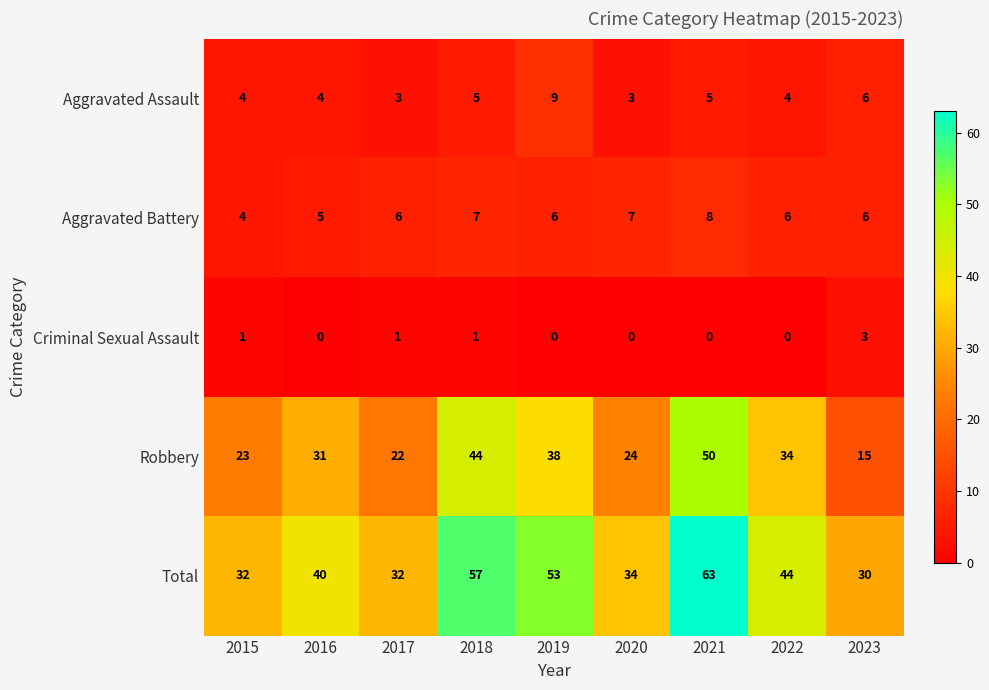

What is the difference between the highest and lowest values at 2017?

31